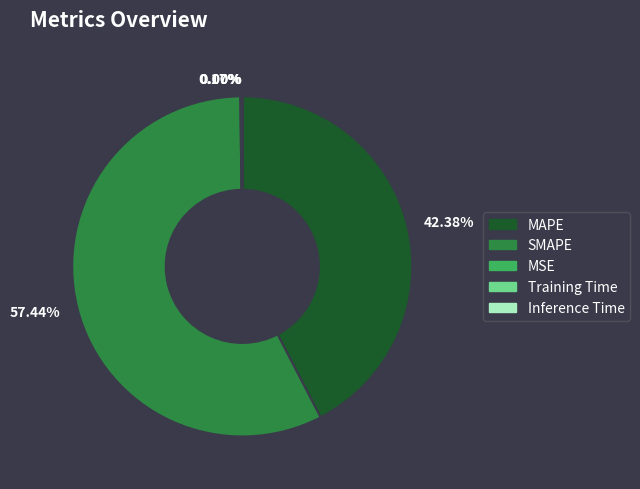

Is SMAPE the majority of the pie?

Yes